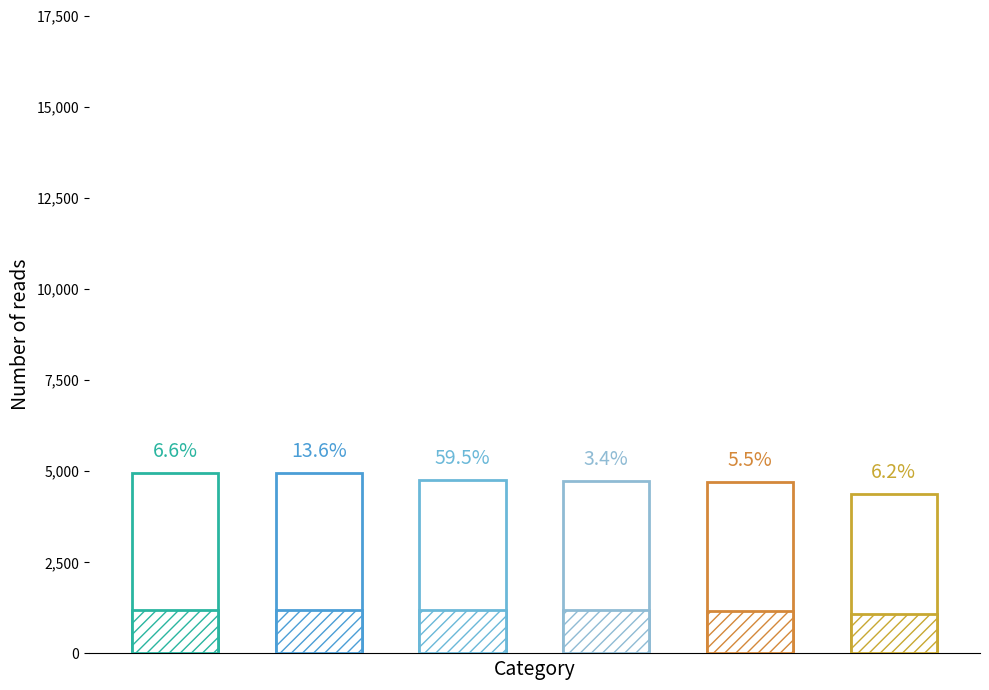

How many categories are shown in the chart?

6